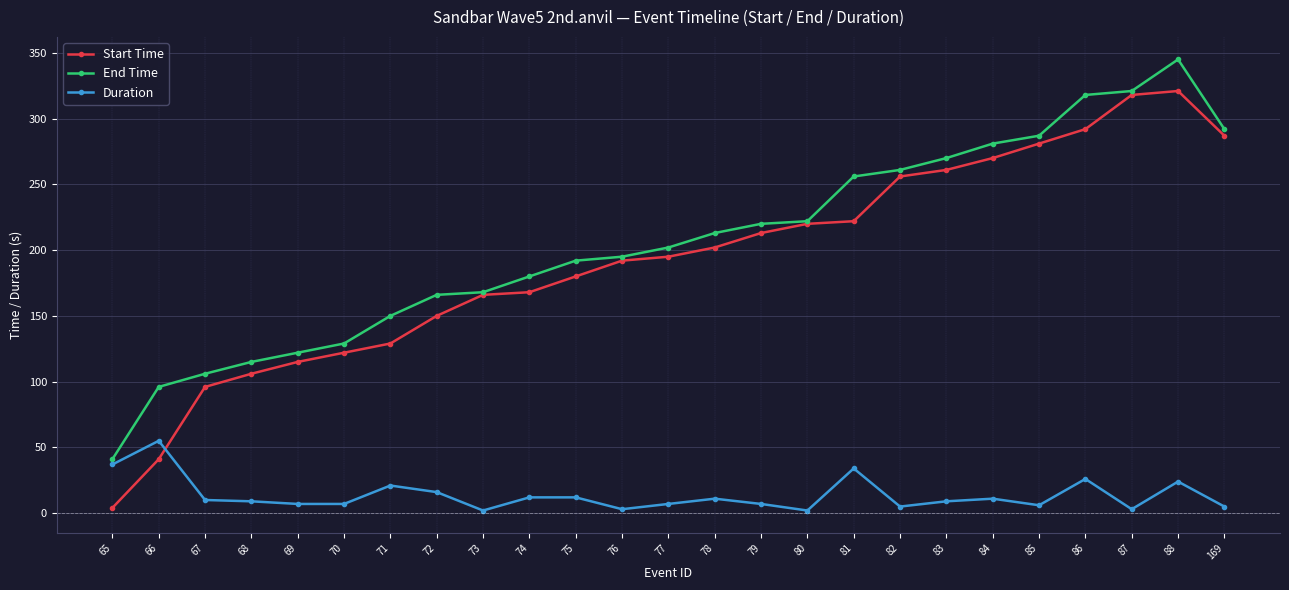

Is the value of End Time at 79 greater than the value of Duration at 88?

Yes